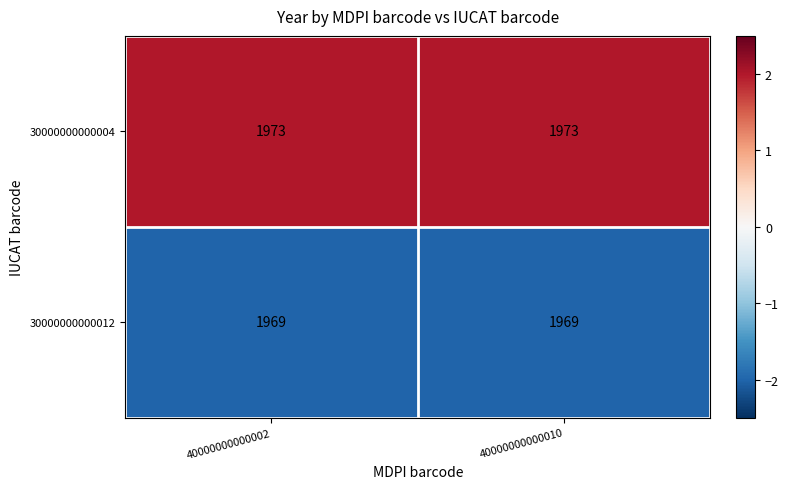

Reading right to left, transcribe all the data shown in this chart.

30000000000004: 40000000000010=1973	40000000000002=1973
30000000000012: 40000000000010=1969	40000000000002=1969